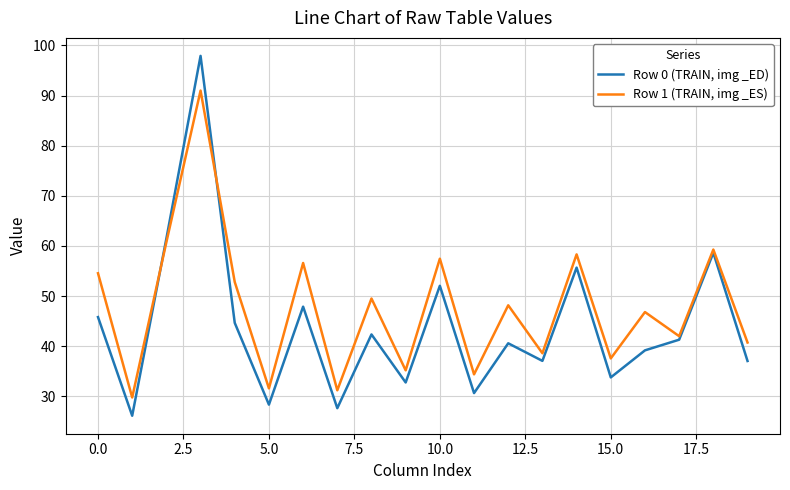

Which series has the largest range (max minus min)?

Row 0 (TRAIN, img _ED)